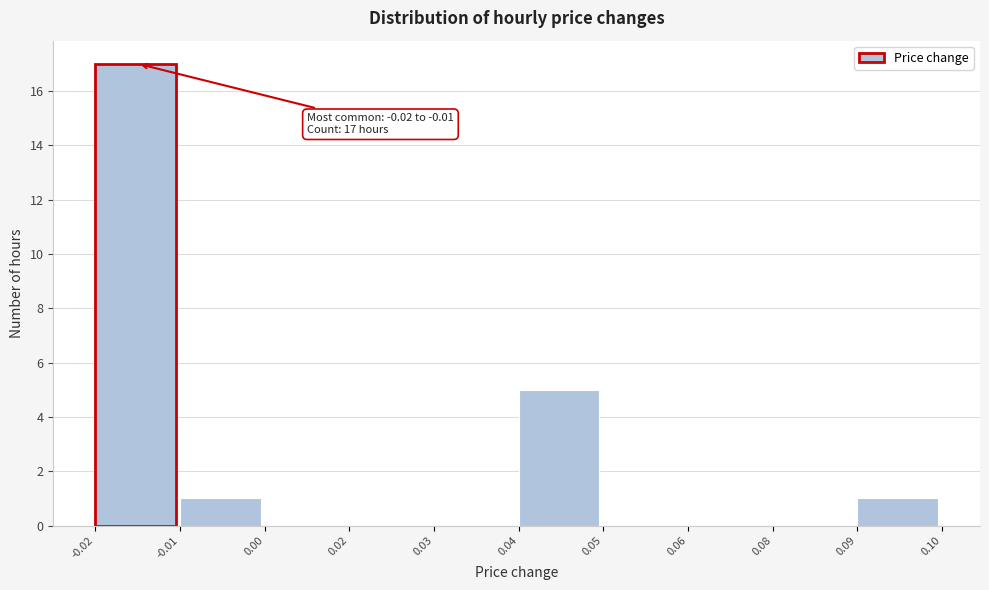

Reading left to right, what are all the values shown in this chart?

-0.02=17	-0.01=1	0.00=0	0.02=0	0.03=0	0.04=5	0.05=0	0.06=0	0.08=0	0.09=1